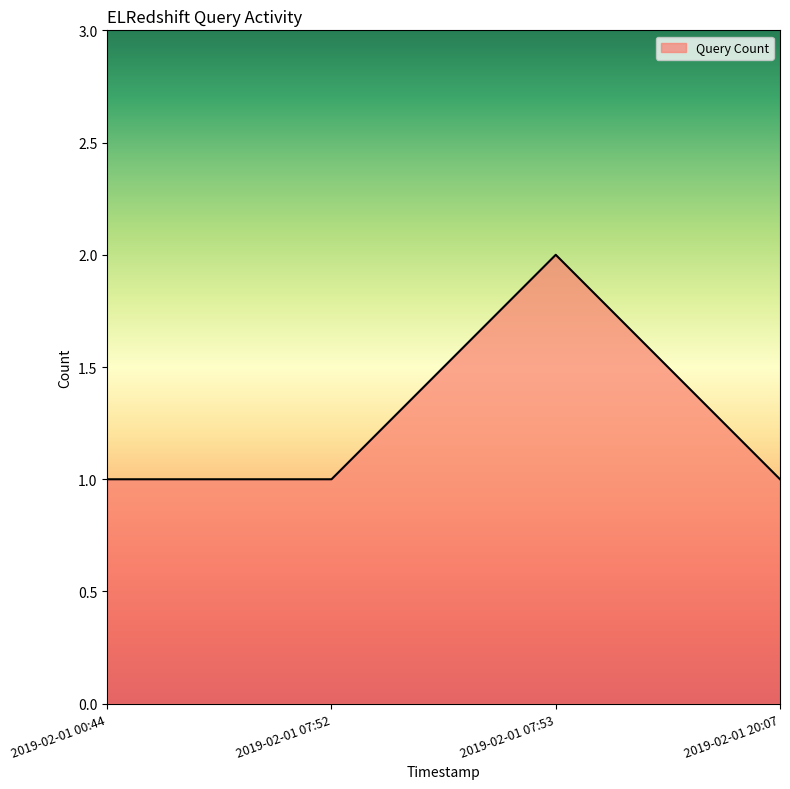

What is the difference between the maximum and minimum values?

1